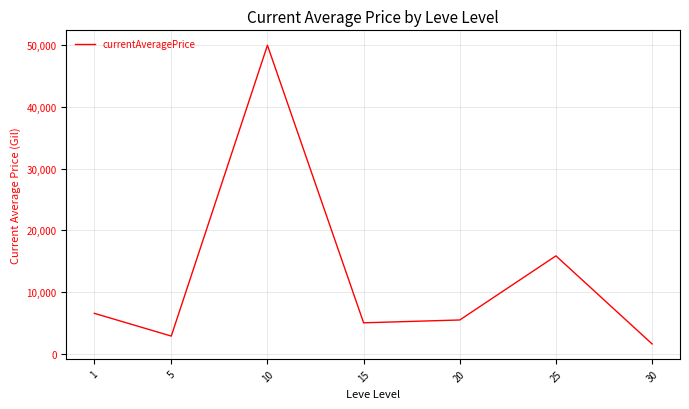

Reading left to right, transcribe all the data shown in this chart.

6524.2	2834.3	50000.0	4985.8	5446.1	15843.3	1559.6